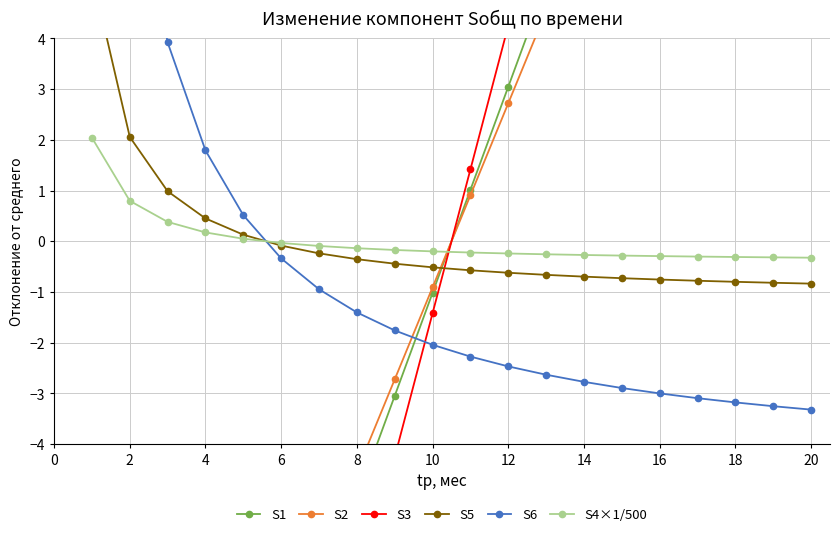

Is the value of S1 at 16 greater than the value of S6 at 18?

No